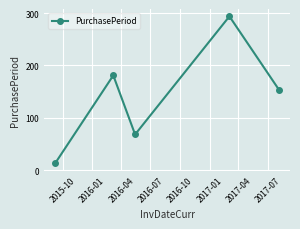

What is the value of the 4th point from the left?

294